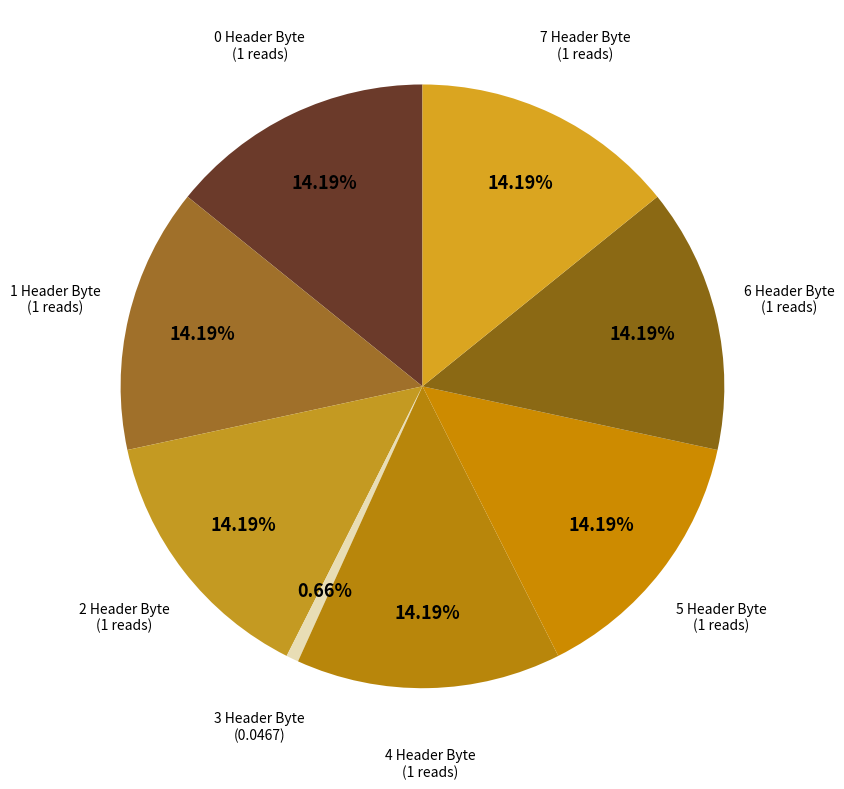

How many slices are in this pie chart?

8